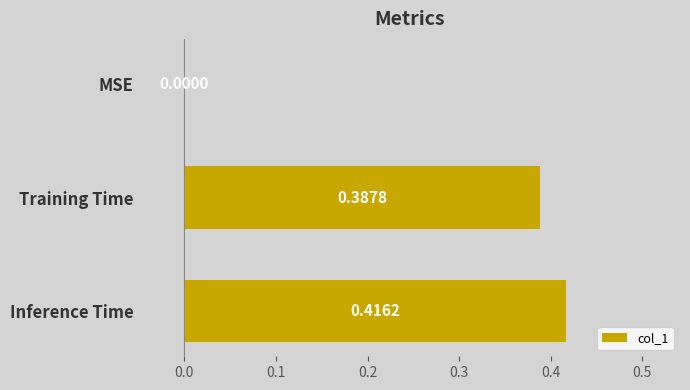

How many values are above zero?

2